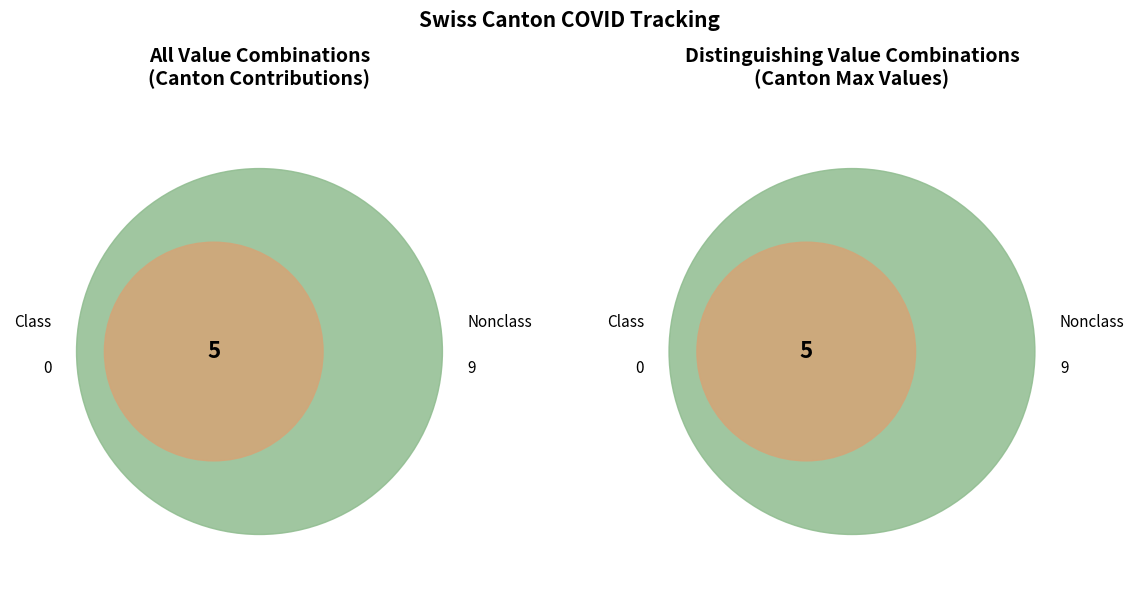

Is there a majority slice in this chart?

No